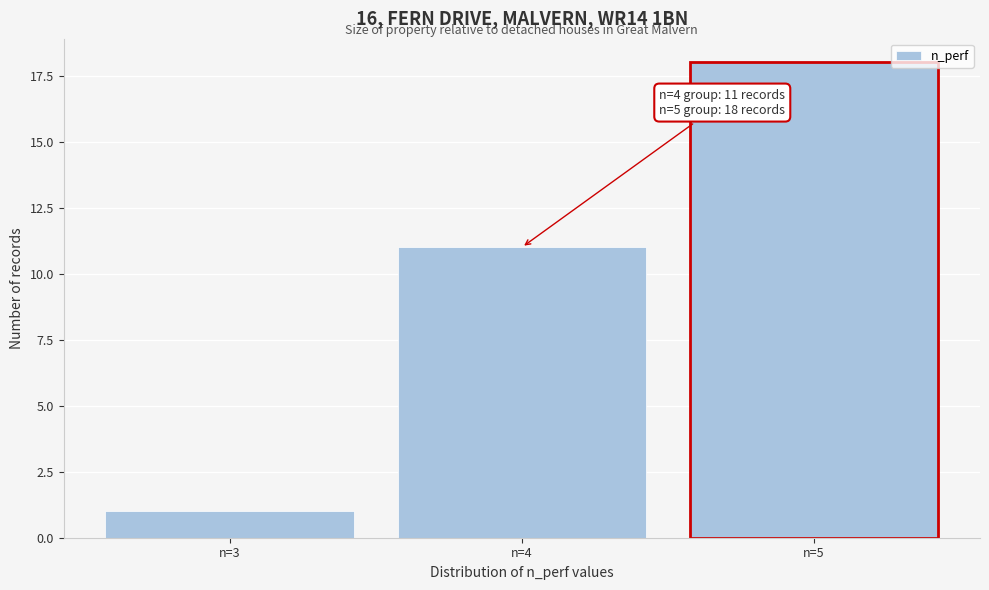

Reading left to right, list all the values displayed in this chart.

n=3=1	n=4=11	n=5=18